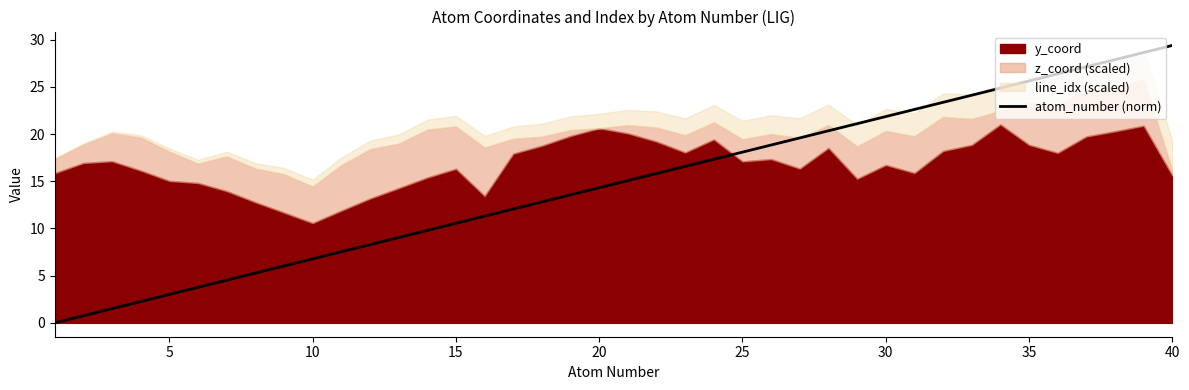

At which label does atom_number (norm) reach its peak?

40